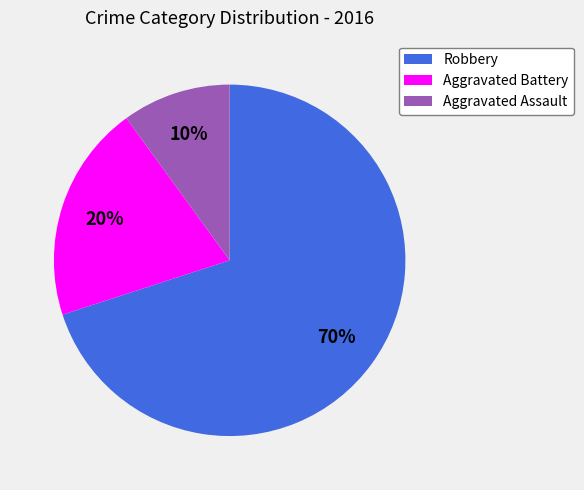

Rank the categories by value from highest to lowest.

Robbery, Aggravated Battery, Aggravated Assault